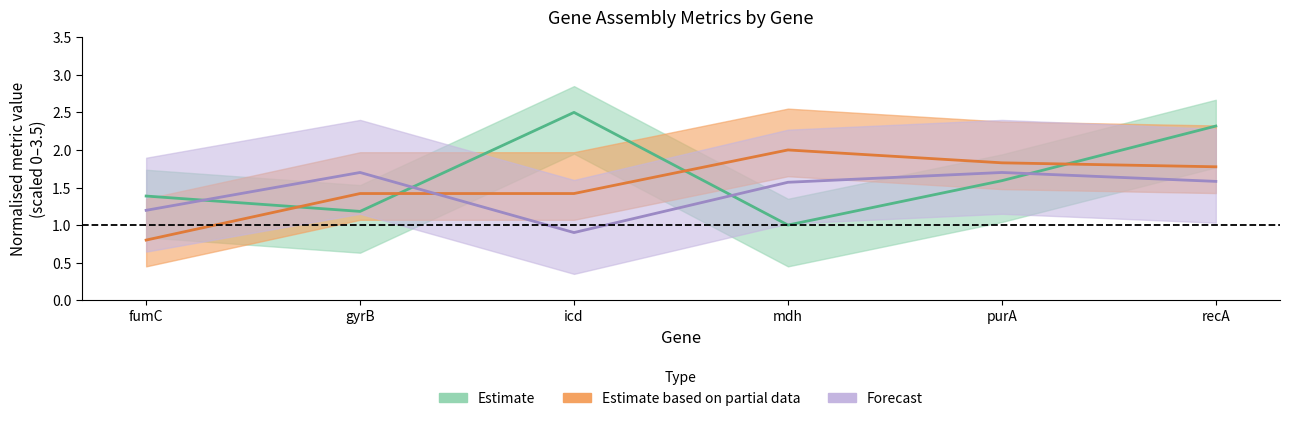

Where is ref_len nearest to the value 1?

mdh